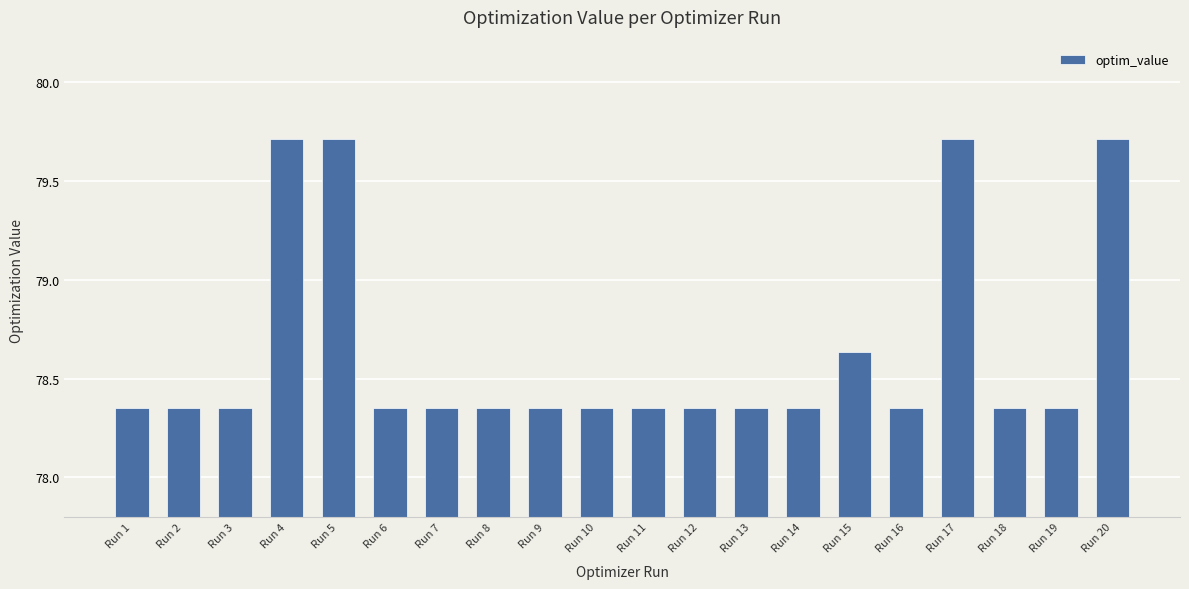

True or false: the data shows 119.0 at Run 7.

False